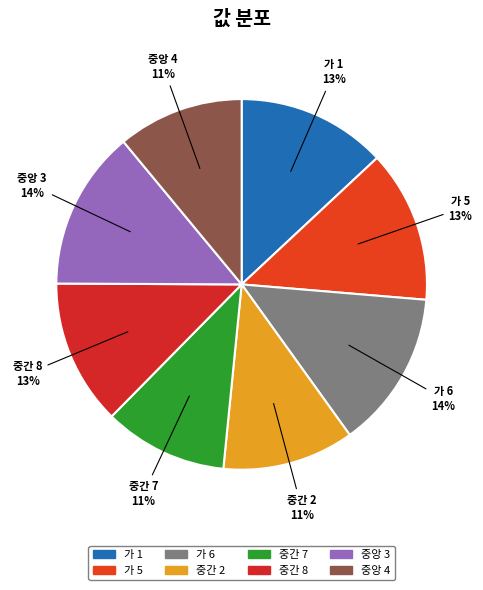

Is the sum of 가 1 and 가 5 greater than half?

No